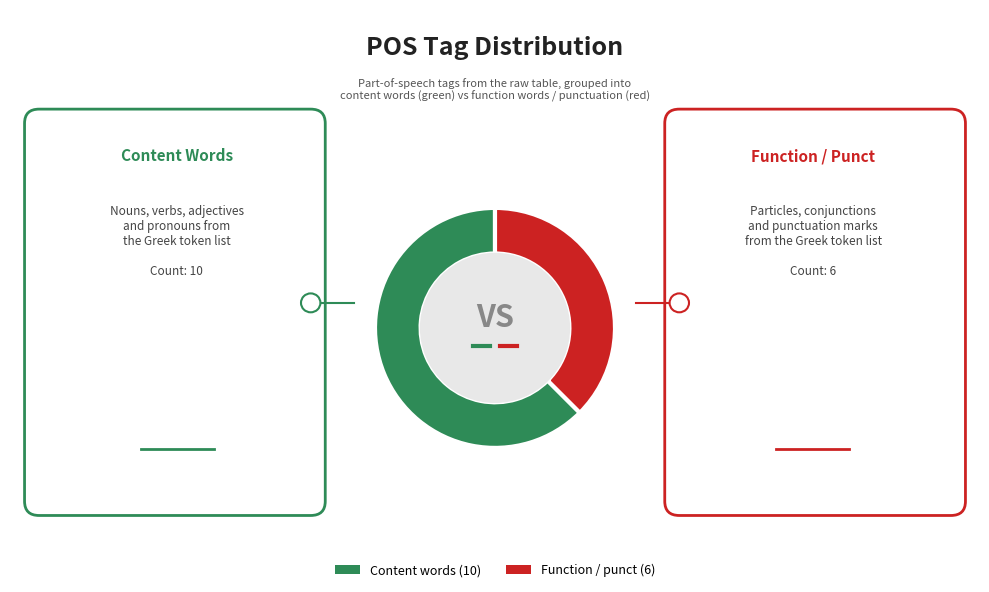

Does any single category account for the majority?

Yes